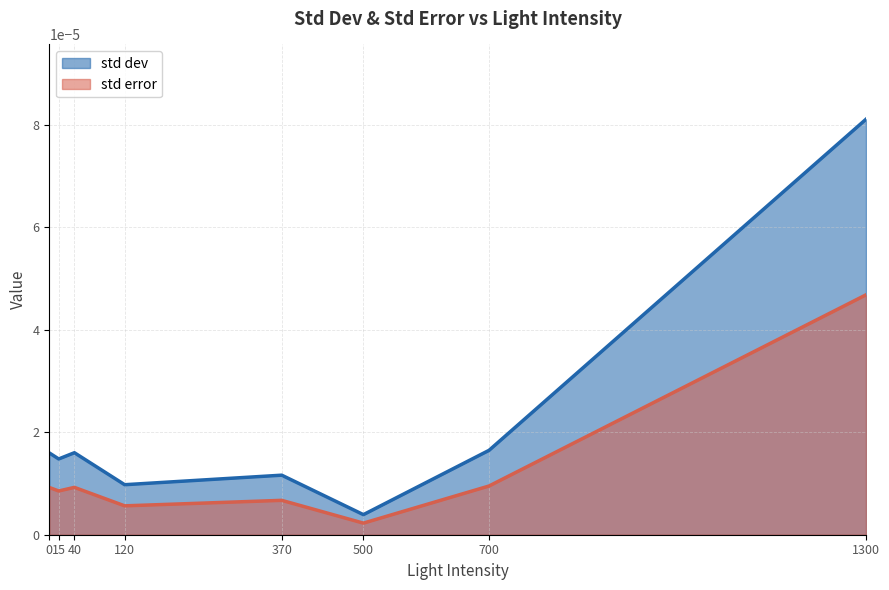

List the series in order of their peak value, lowest first.

std error, std dev